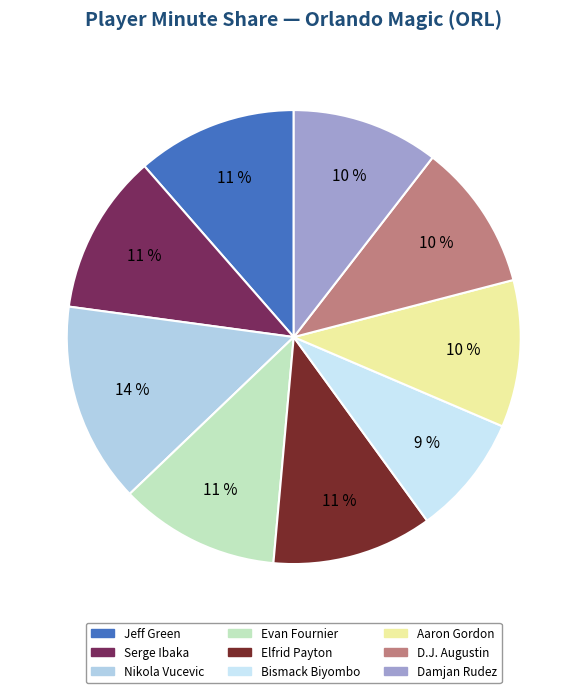

To the nearest percent, what is the average slice percentage?

11%